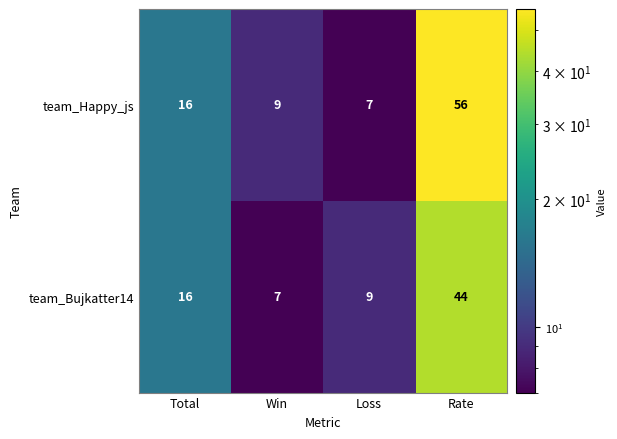

The team_Happy_js series shows 94 at Rate. True or false?

False